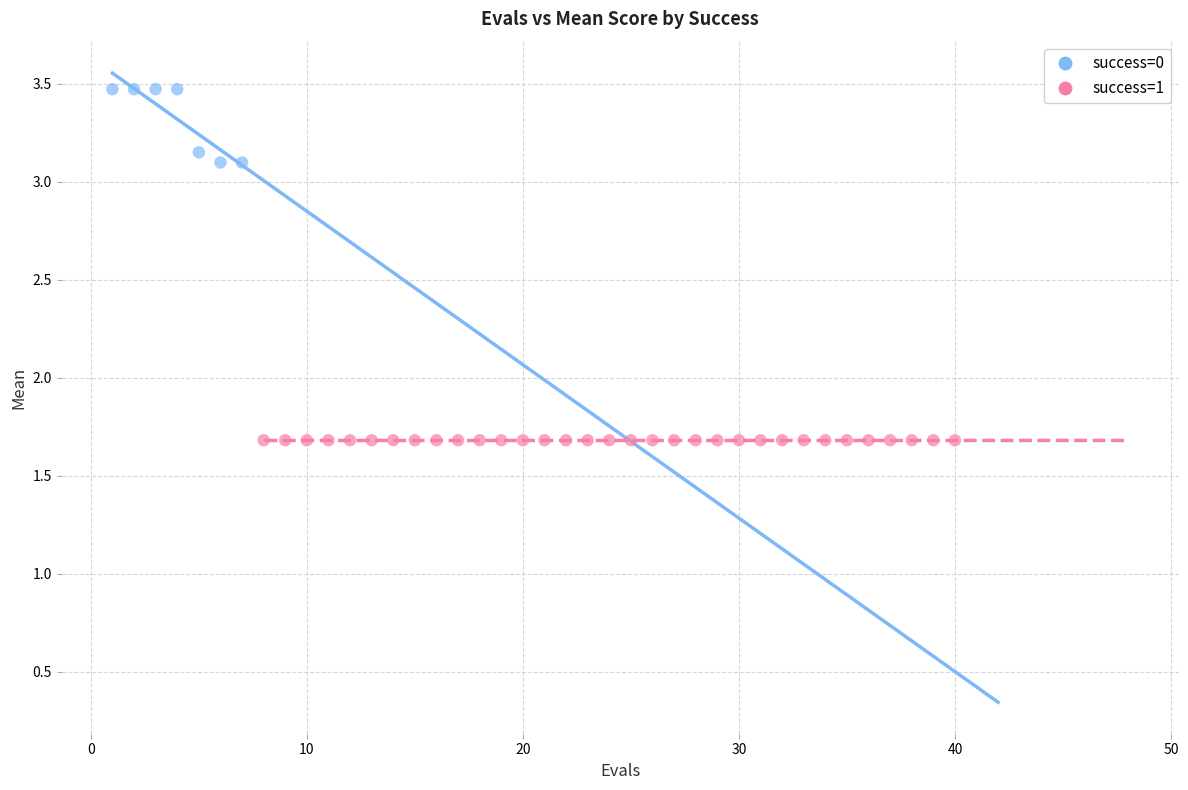

Which series reaches the maximum Y coordinate?

success=0